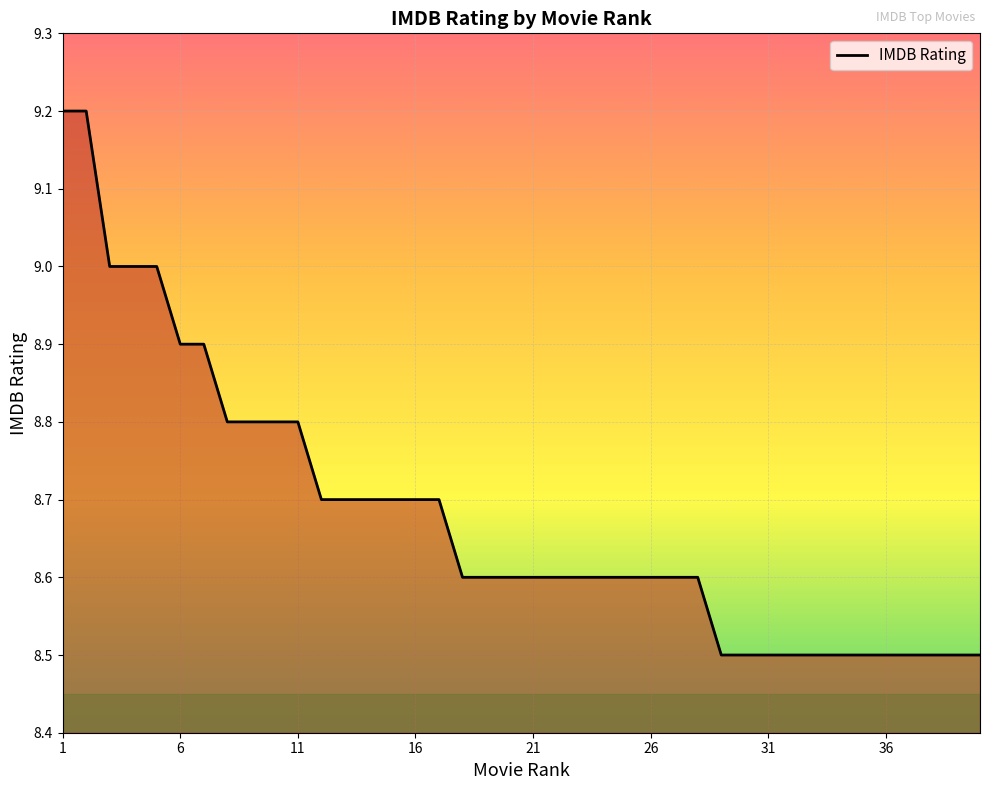

How many lines are shown in the chart?

1